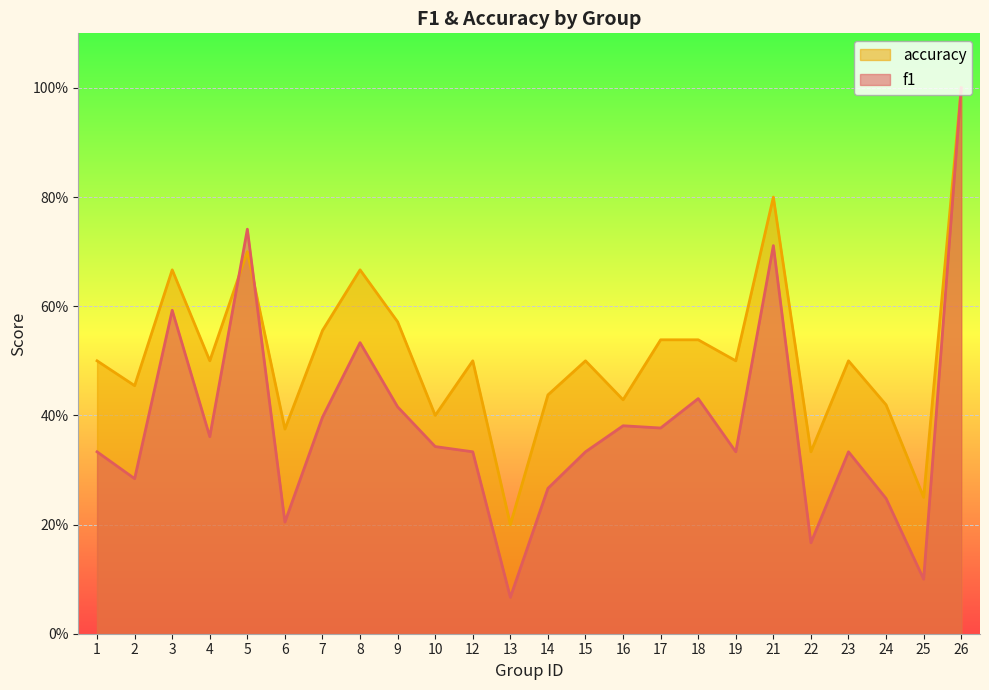

At which category does accuracy reach its first local peak?

3